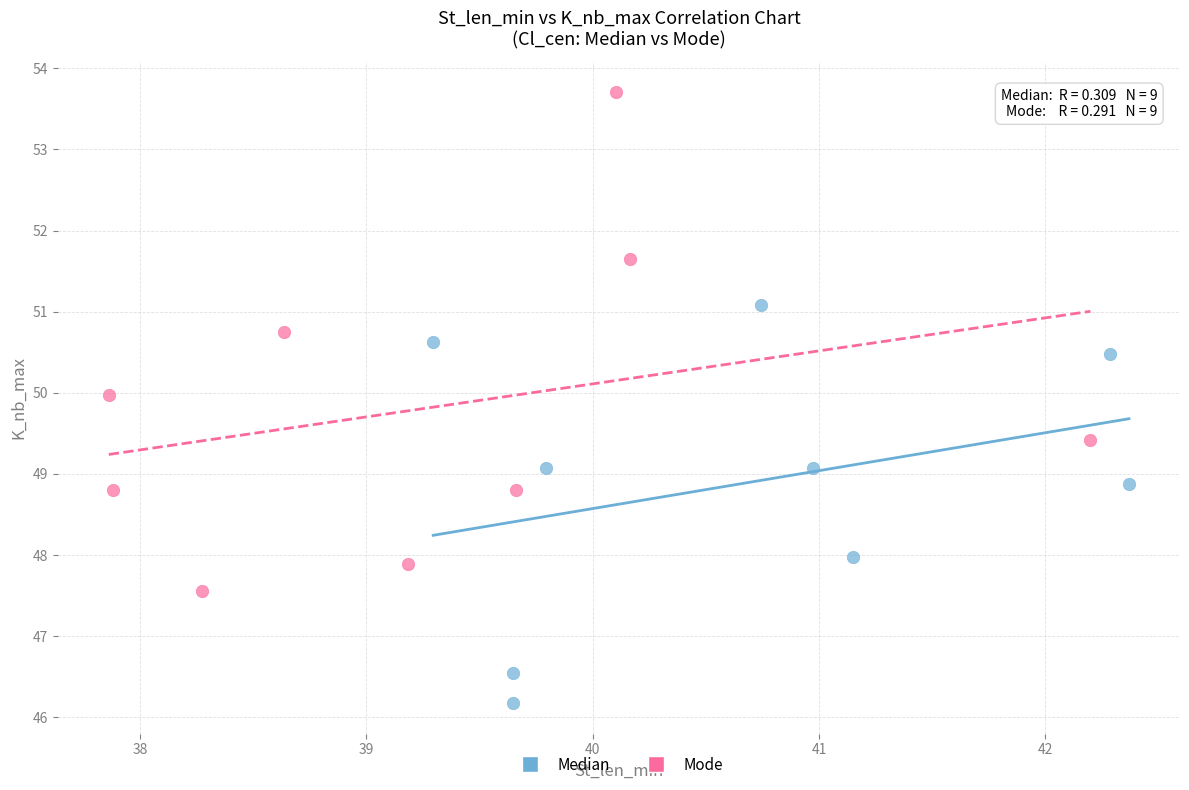

Which series has the largest Y range (max minus min)?

Mode